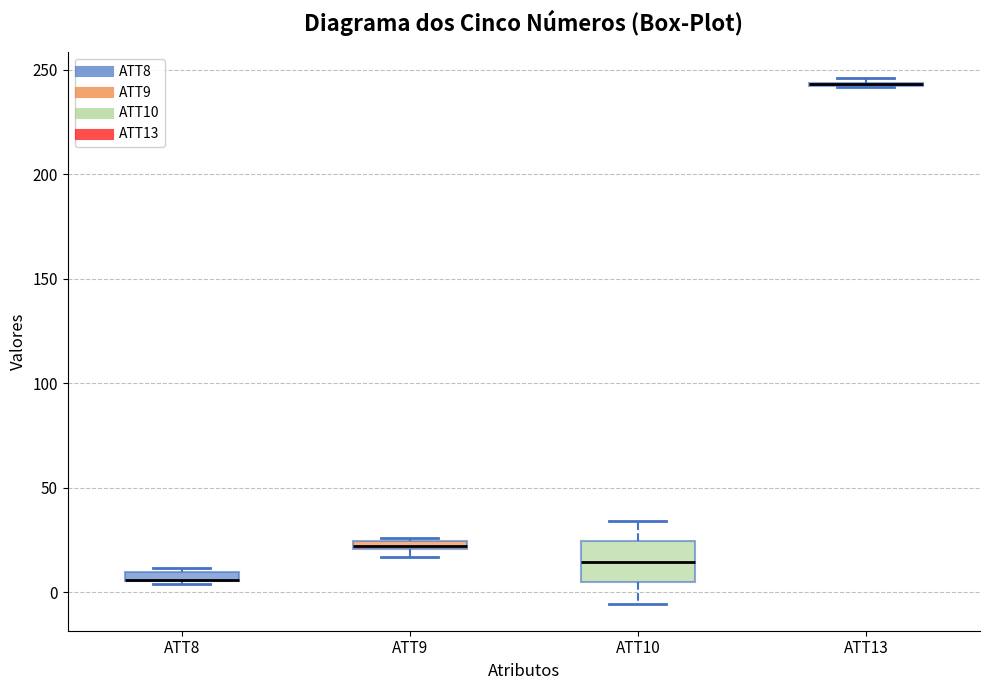

Where is the lower edge of the box for ATT10 on the y-axis? The values are not printed on the chart, so give them approximately, as read against the axis.

5